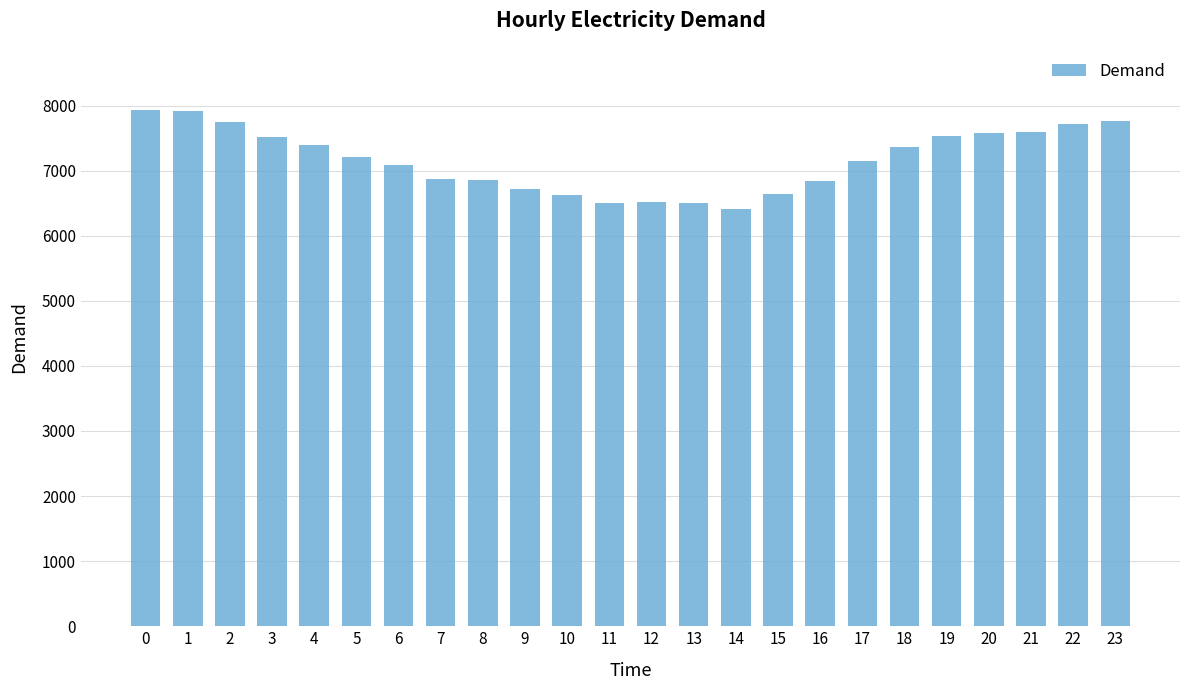

Approximately how many times larger is the value at 13 compared to 0?

0.8